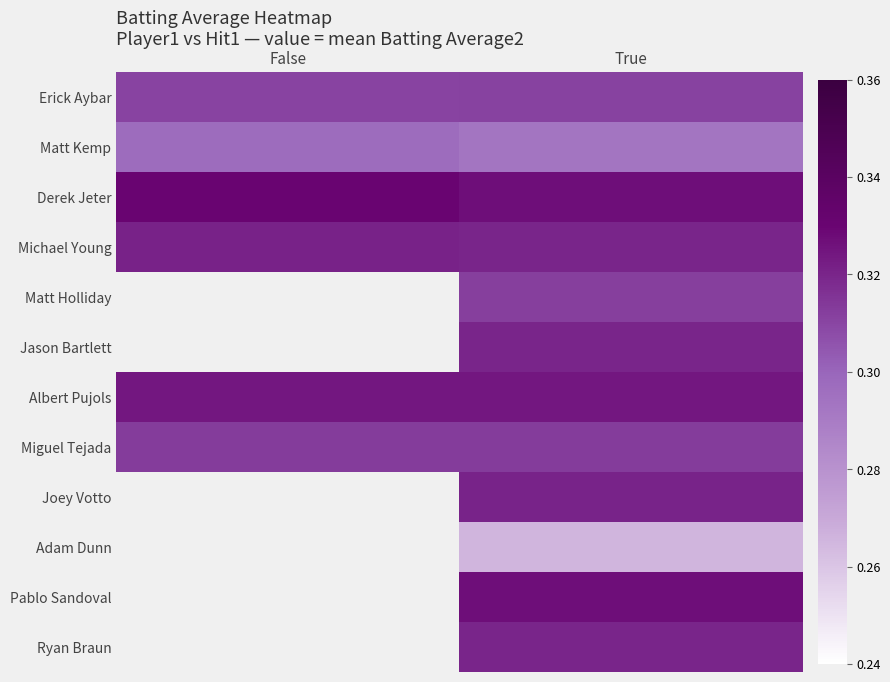

Which label corresponds to the smallest value in the chart?

True